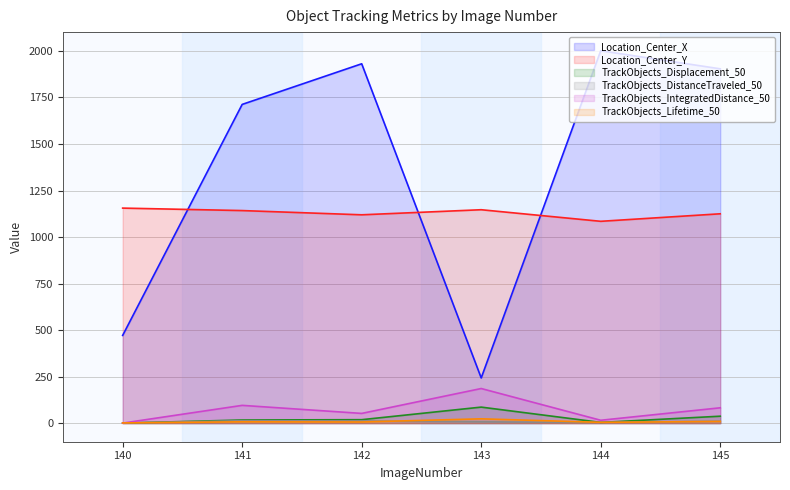

True or false: TrackObjects_Displacement_50 and Location_Center_Y intersect in this chart.

False